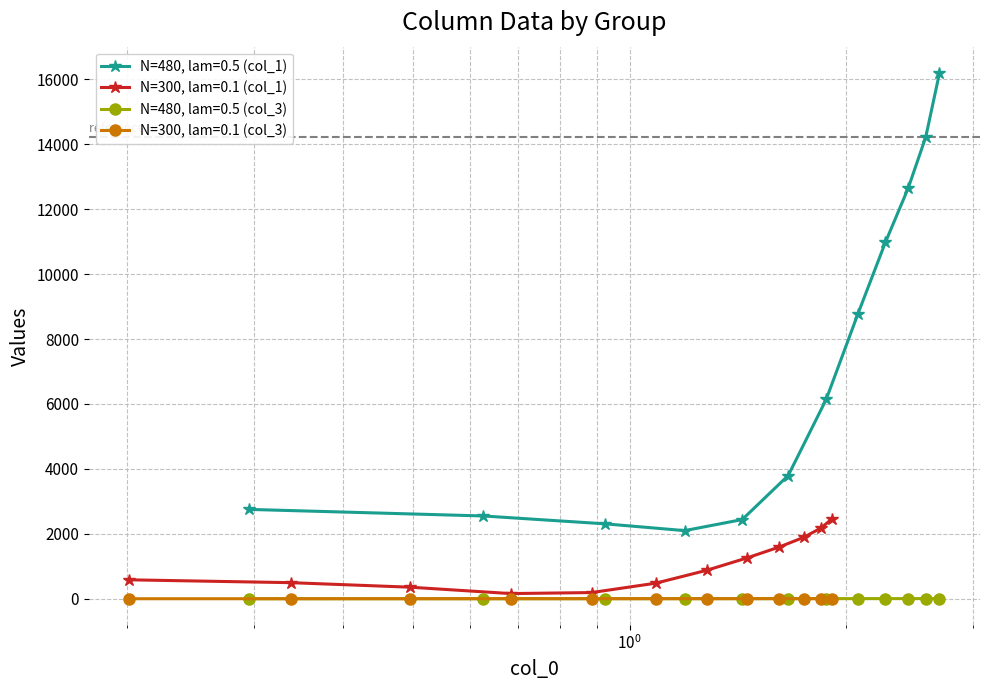

What is the value of the N=480, lam=0.5 (col_1) point at the 4th from the left?

2098.3